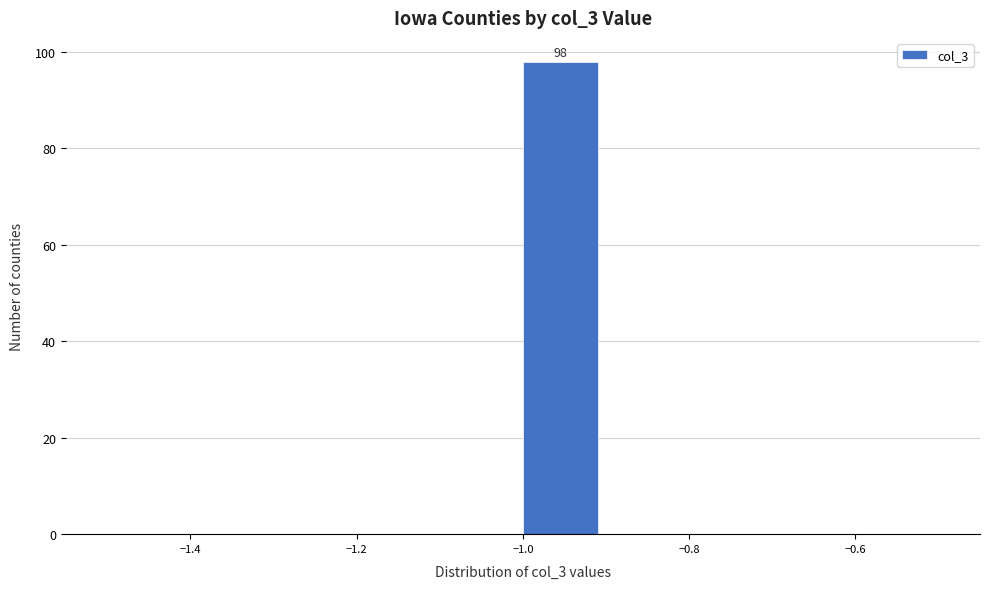

Which range on the x-axis has the tallest bar?

-1.0 to -0.9